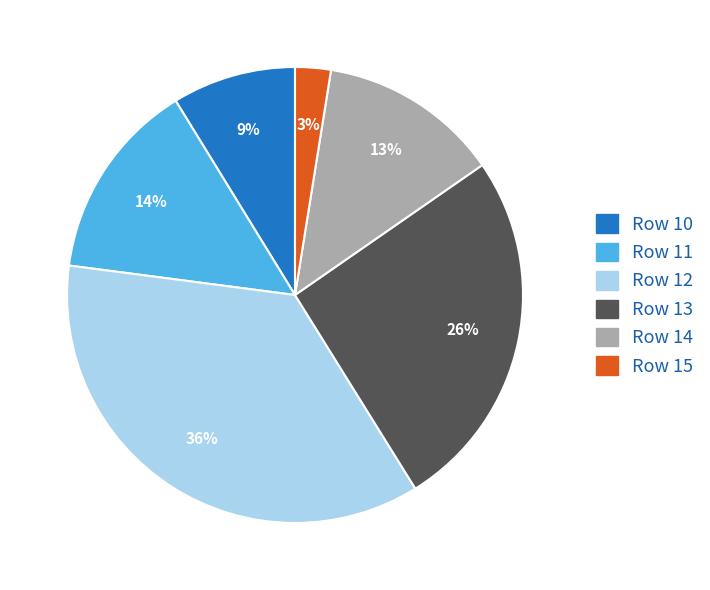

Count the number of slices in the pie.

6